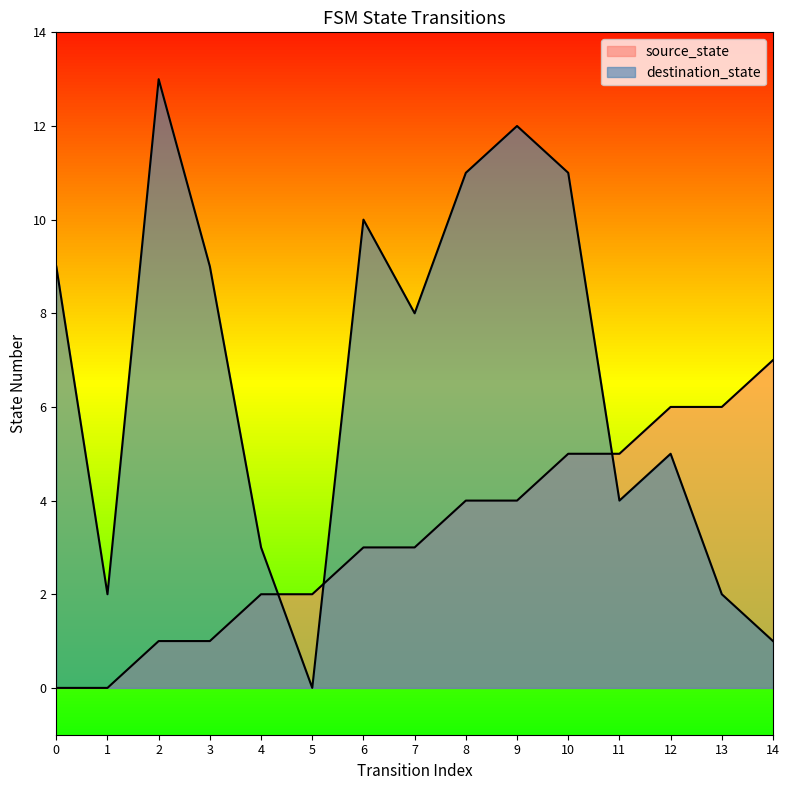

Rank the series at 14 from highest to lowest value.

source_state, destination_state